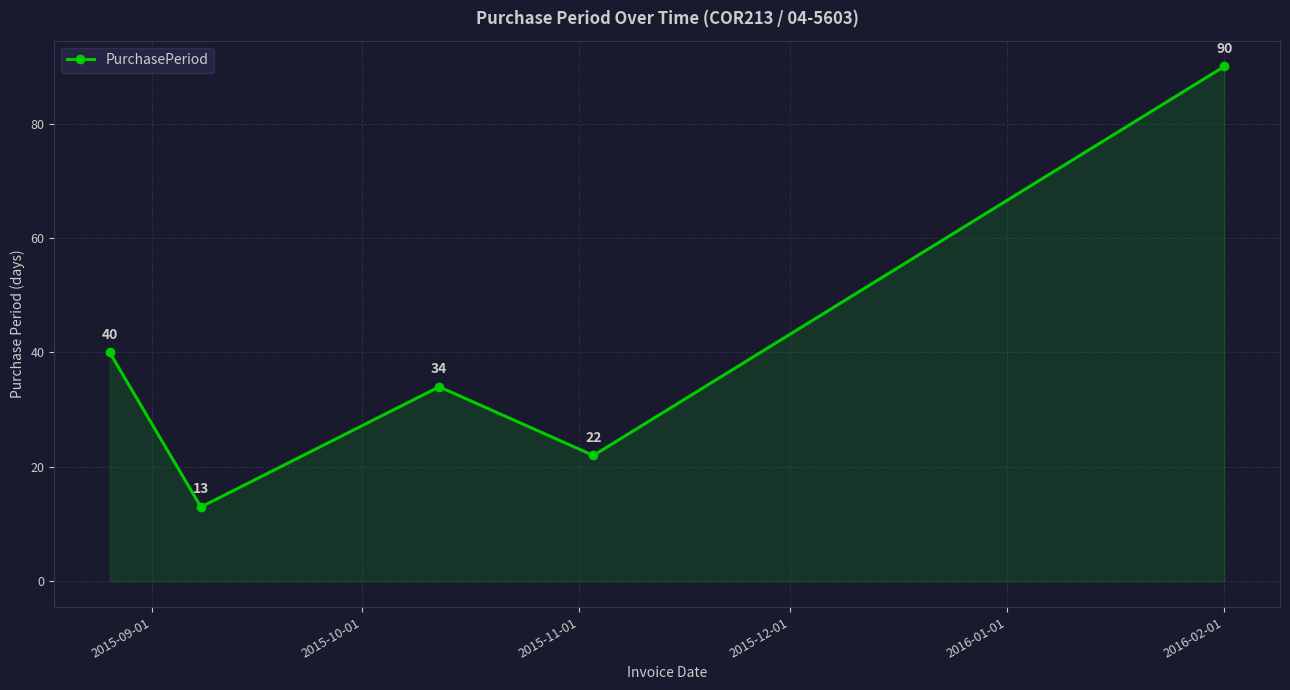

What is the difference between the maximum and minimum values?

77